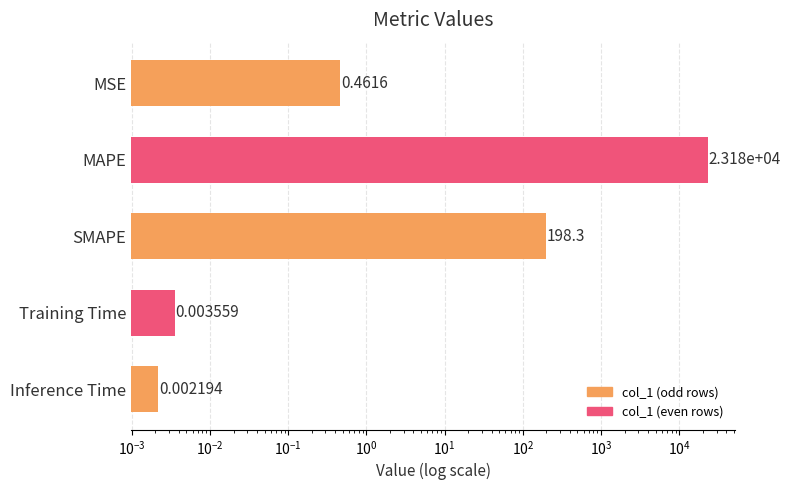

What is the sum of all values?

23374.6